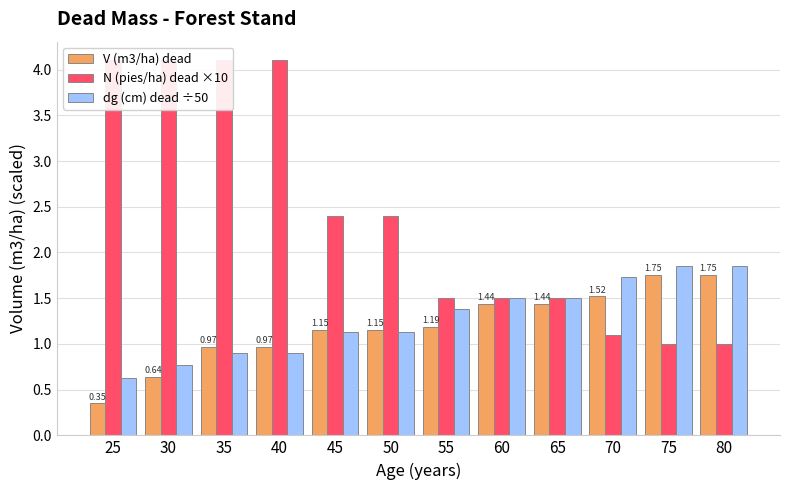

Between 70 and 55, which is larger?

70